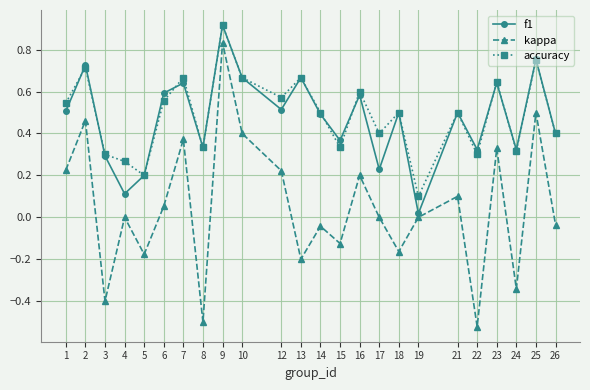

At which label does kappa reach its peak?

9